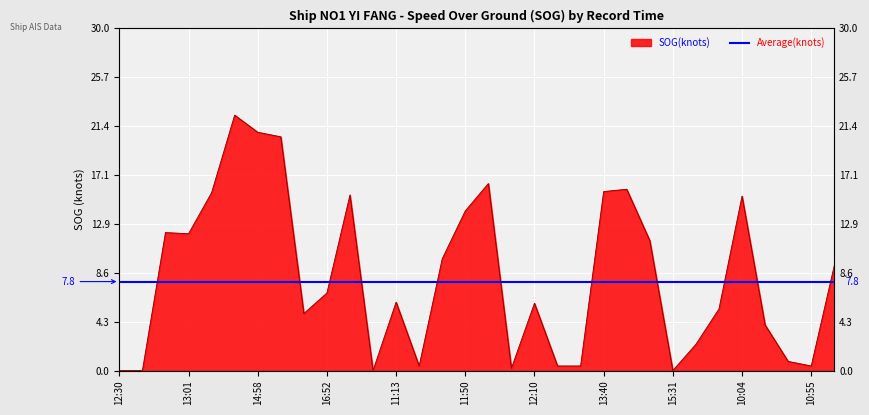

How many data points are above 6?

16